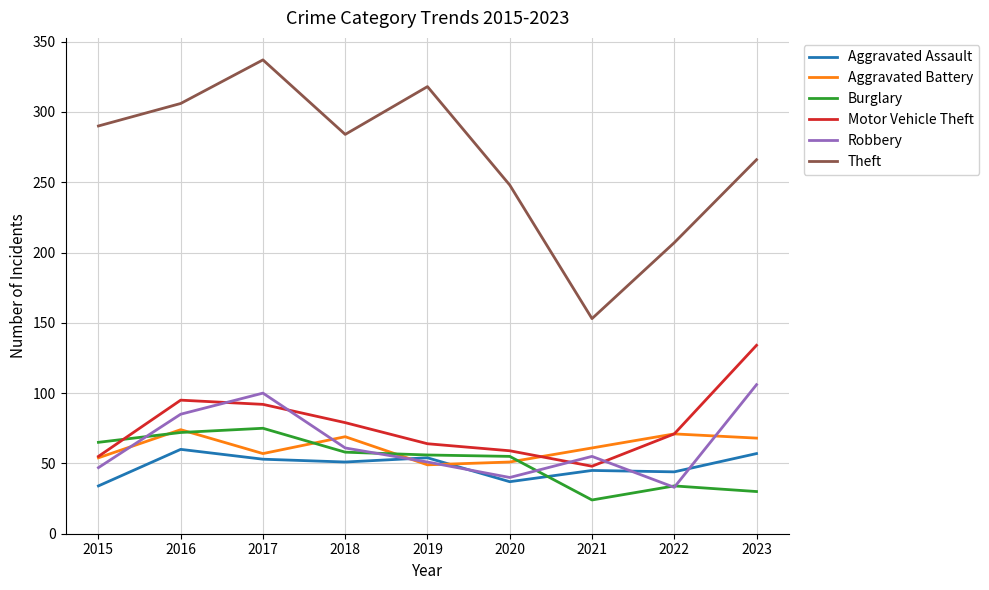

True or false: Motor Vehicle Theft and Theft cross at least once.

False